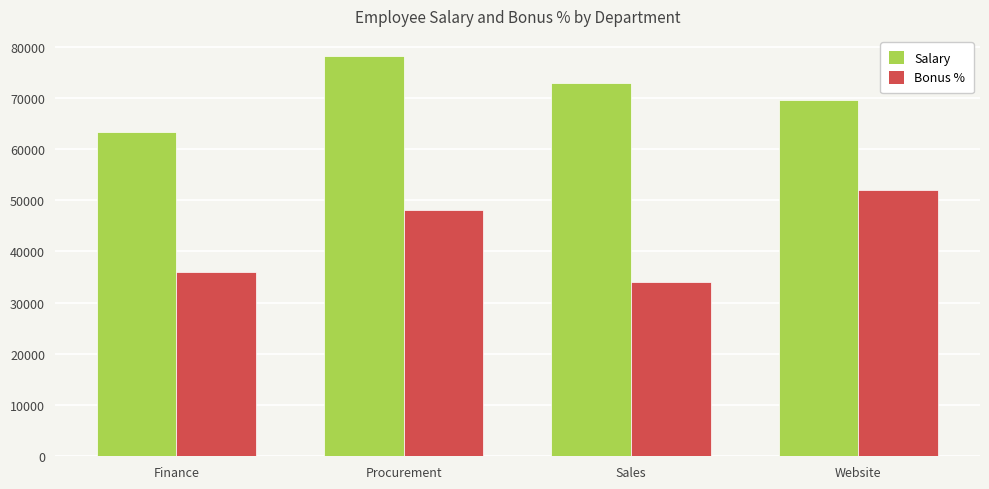

The value of Salary at Sales is 18027. True or false?

False